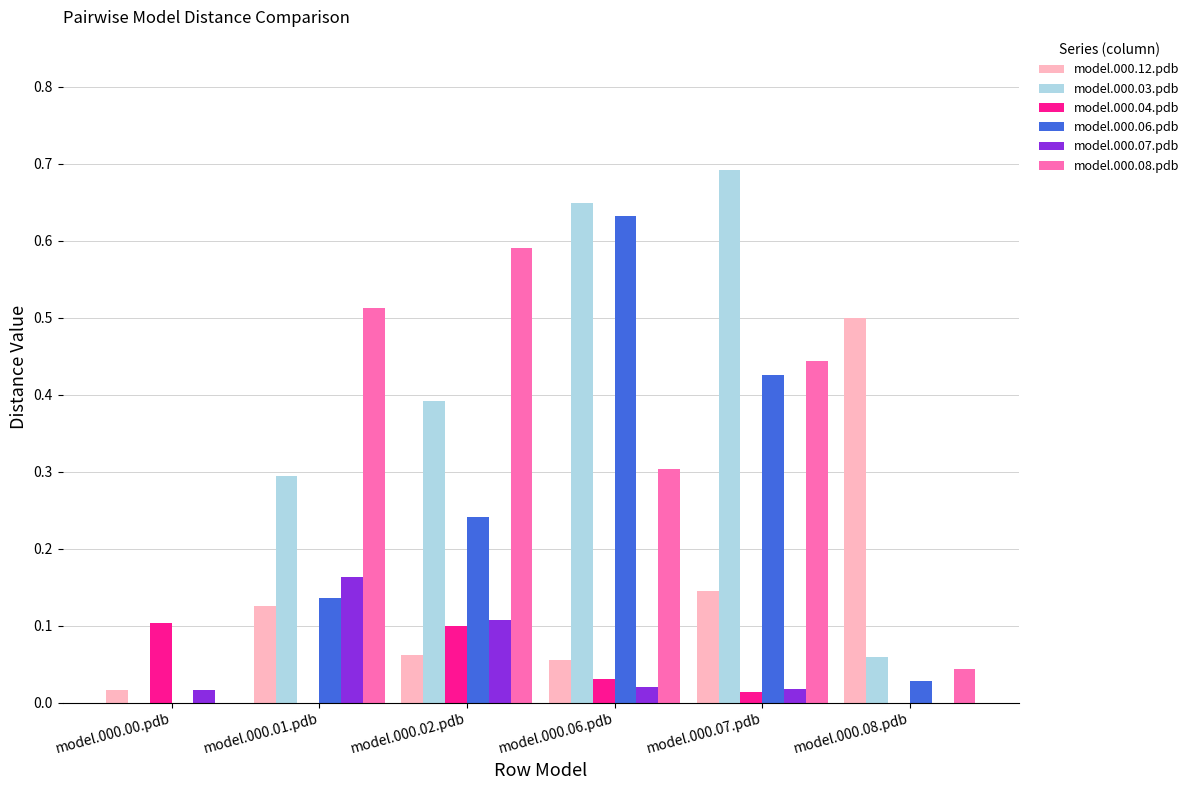

True or false: model.000.04.pdb has a value of 0.2 at model.000.00.pdb.

False